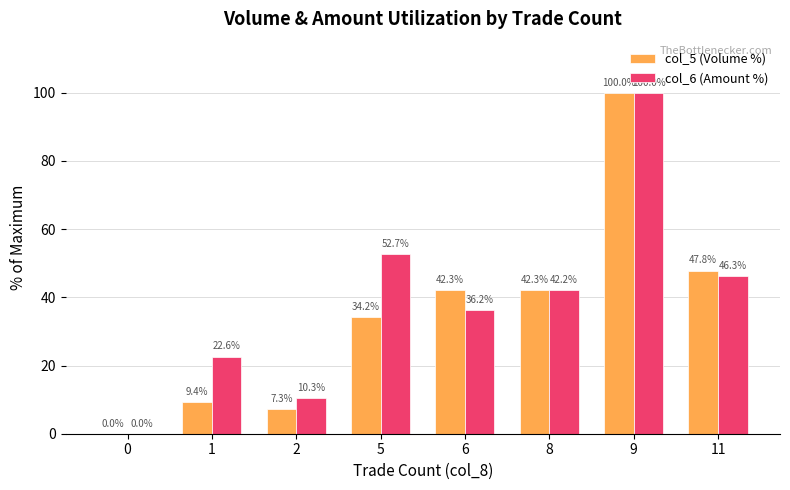

Reading left to right, transcribe all the data shown in this chart.

col_5 (Volume %): 0=0.0	1=9.4	2=7.3	5=34.2	6=42.3	8=42.3	9=100.0	11=47.8
col_6 (Amount %): 0=0.0	1=22.6	2=10.3	5=52.7	6=36.2	8=42.2	9=100.0	11=46.3